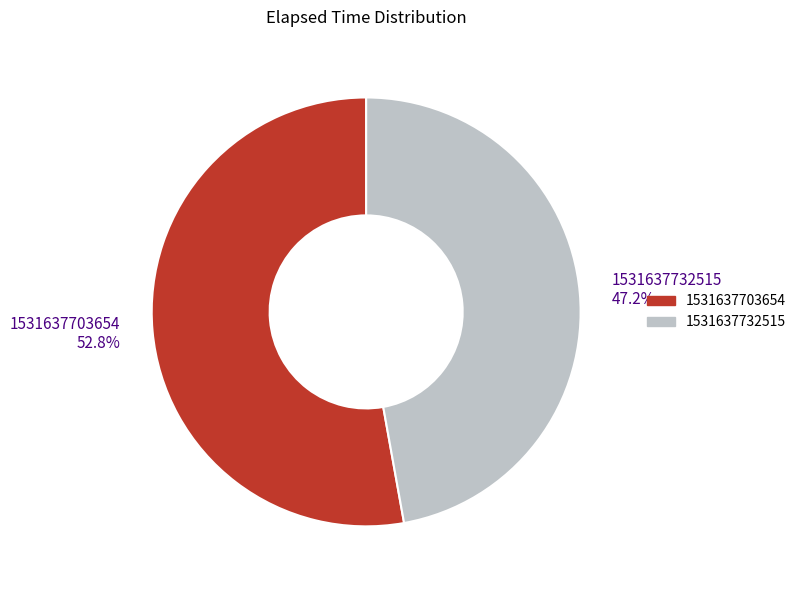

To the nearest percent, what is the combined percentage of 1531637732515 and 1531637703654?

100%